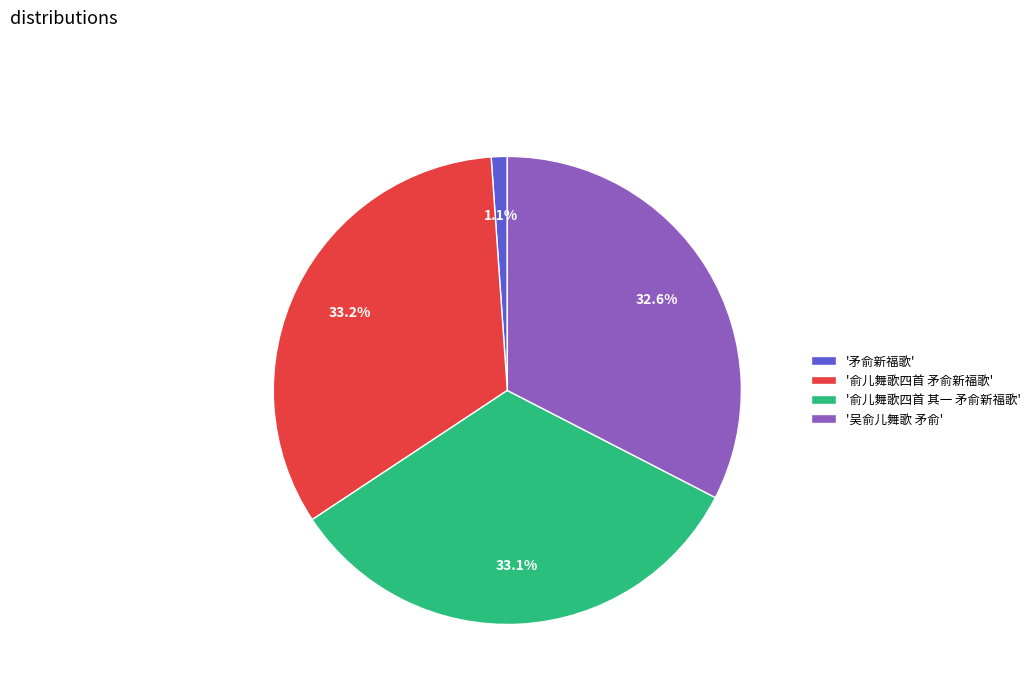

Does '吴俞儿舞歌 矛俞' account for over 50% of the chart?

No